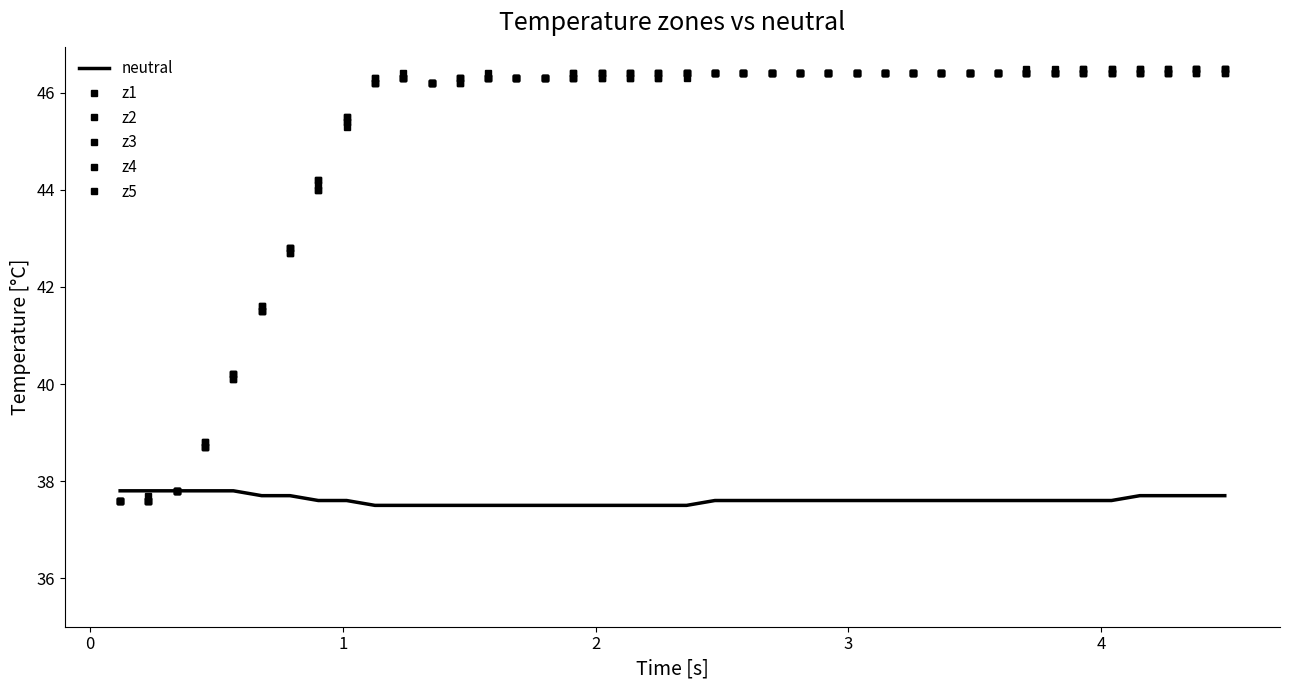

How many lines are shown in the chart?

6